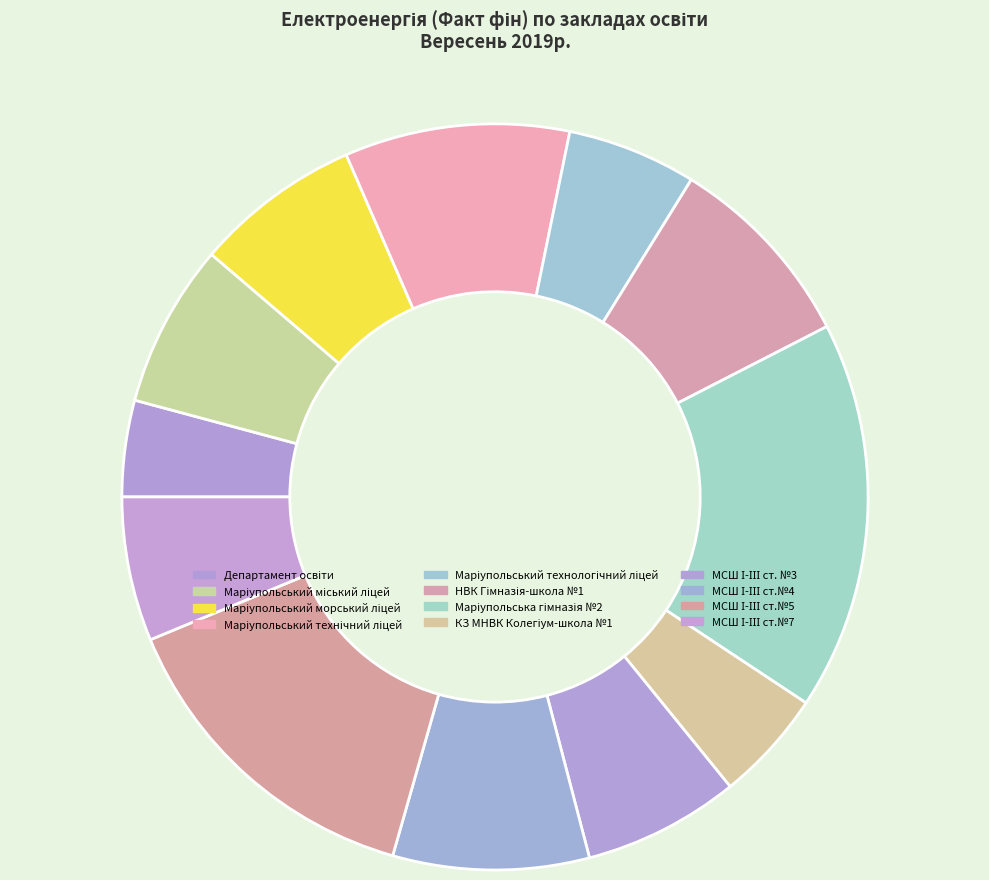

Is there any slice that represents more than half of the pie?

No